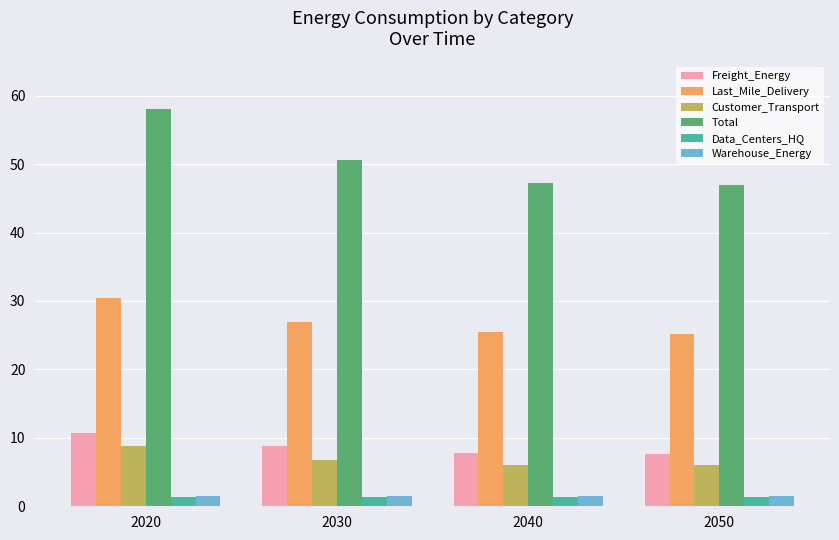

Which series has the largest total across all categories?

Total